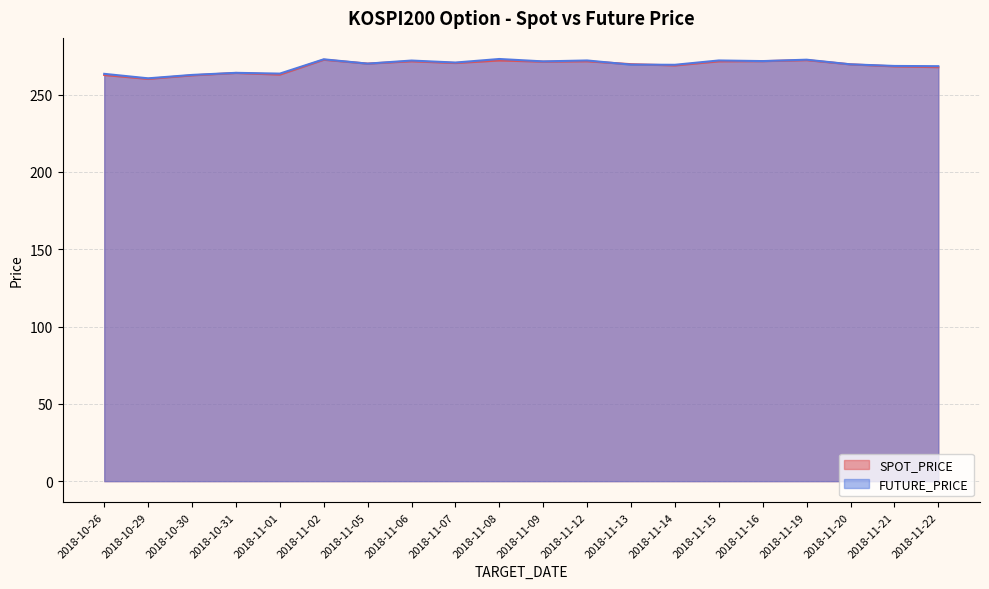

How many interior local peaks does the SPOT_PRICE series have?

6